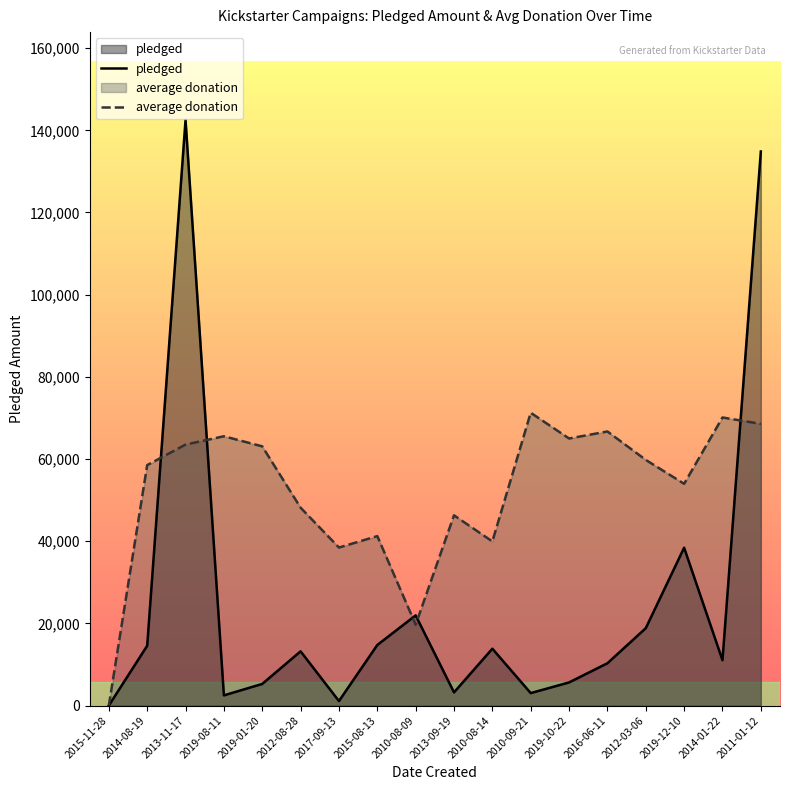

Where is the first local minimum for average donation?

2017-09-13